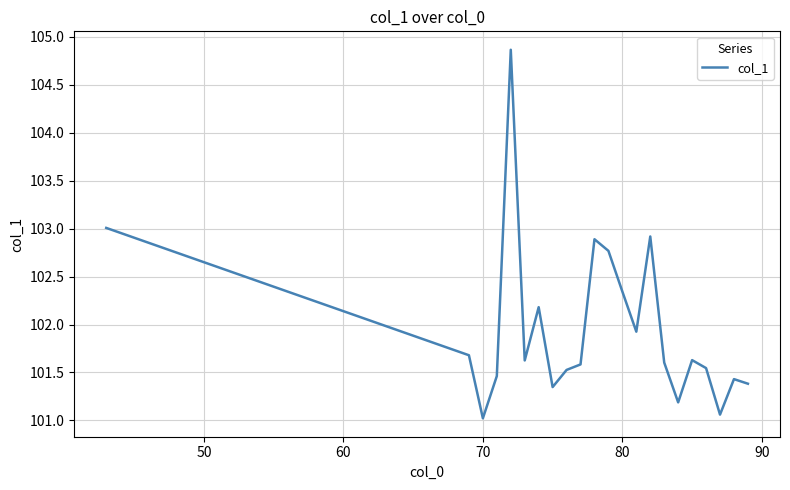

What is the greatest value displayed?

104.9